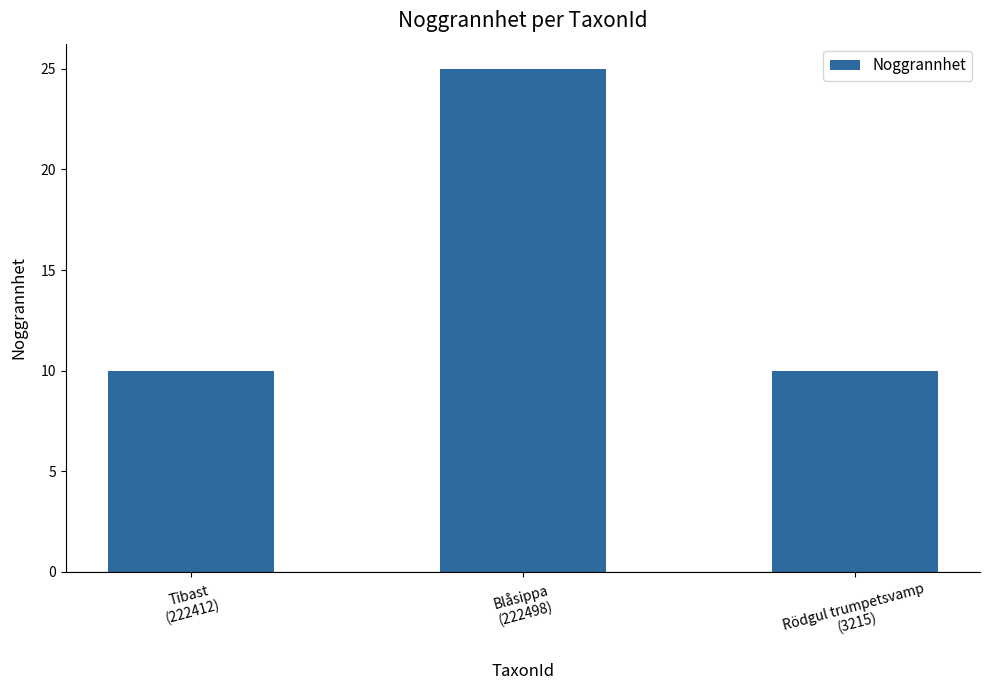

What is the smallest value displayed?

10